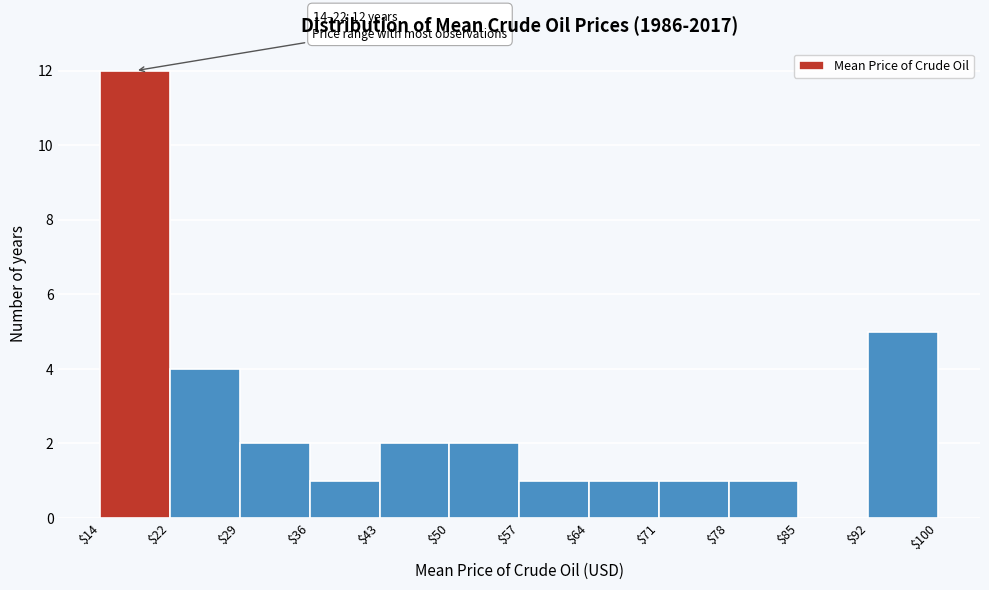

Which range on the x-axis has the tallest bar?

$14 to $22